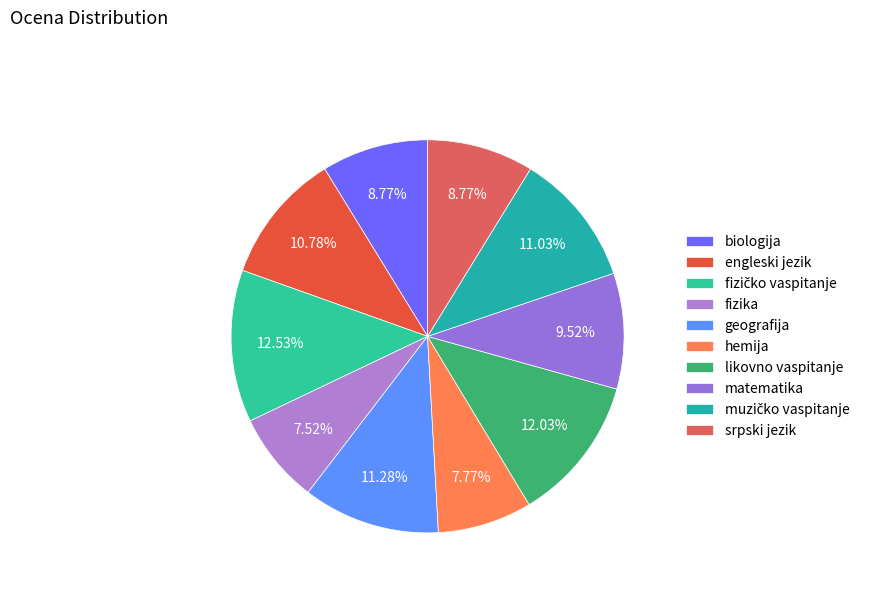

Rank the categories by value from lowest to highest.

fizika, hemija, biologija, srpski jezik, matematika, engleski jezik, muzičko vaspitanje, geografija, likovno vaspitanje, fizičko vaspitanje